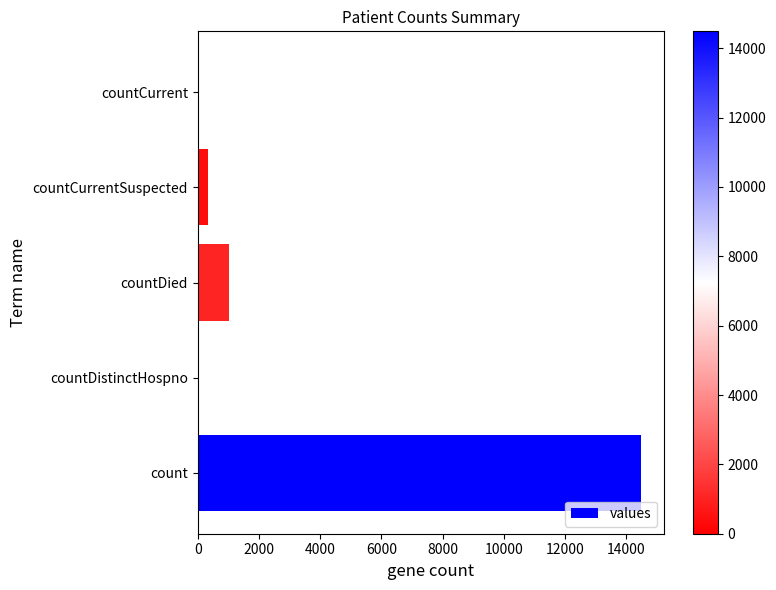

What is the maximum value shown in the chart?

14488